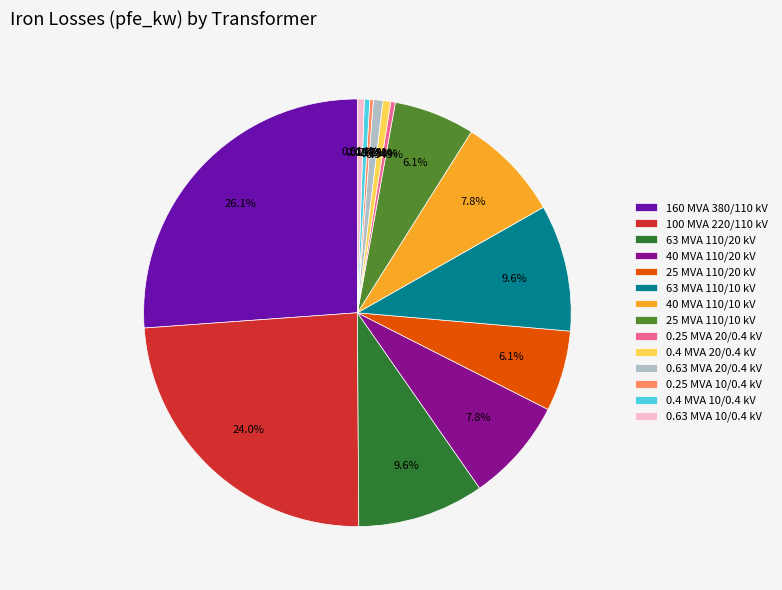

Approximately how many times larger is the value at 25 MVA 110/10 kV compared to 25 MVA 110/20 kV?

1.0